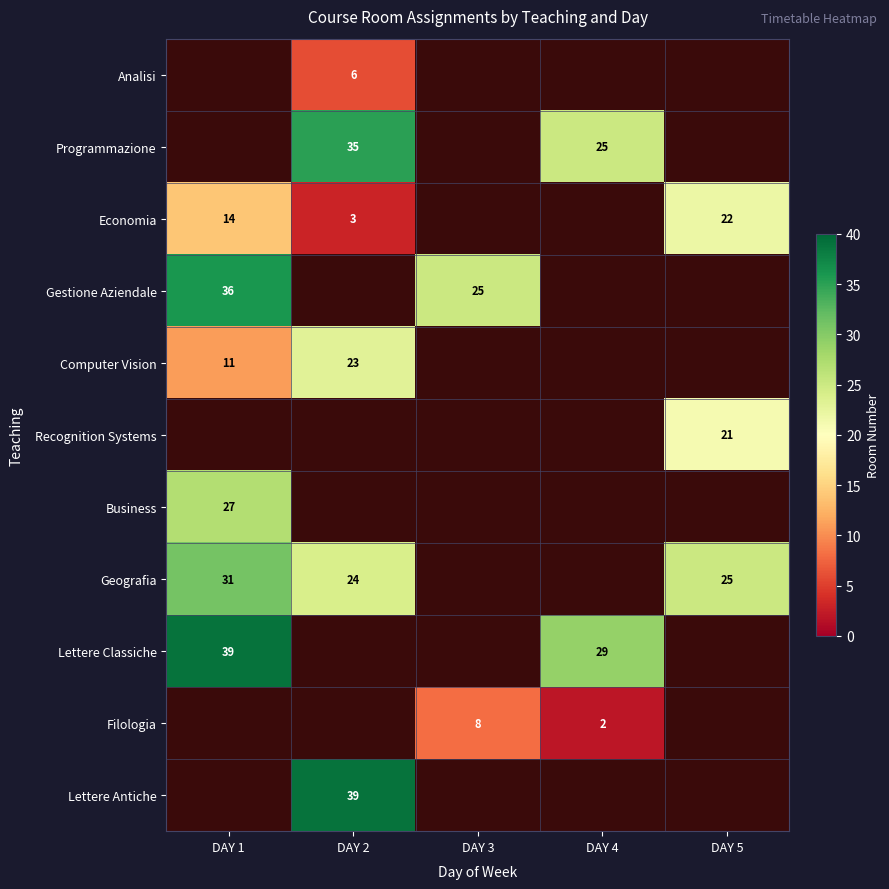

At which category does the chart reach its peak across all series?

DAY 1